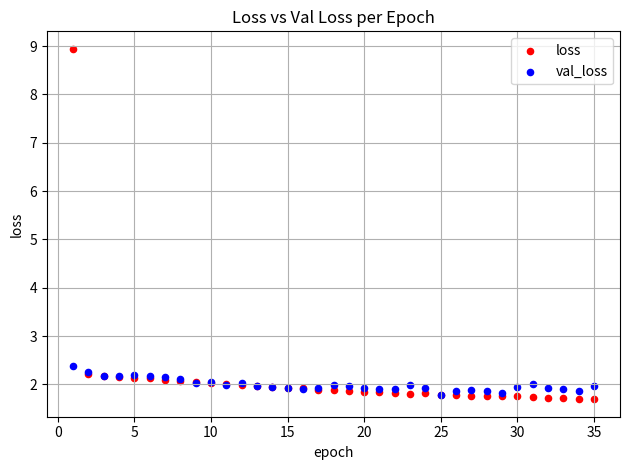

What are all the series names shown in the legend?

loss, val_loss